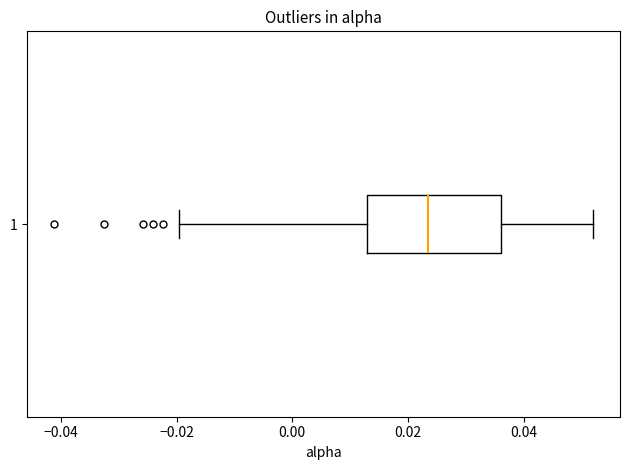

Where does the median line of the box at y = 1 sit on the x-axis? The values are not printed on the chart, so give them approximately, as read against the axis.

0.024